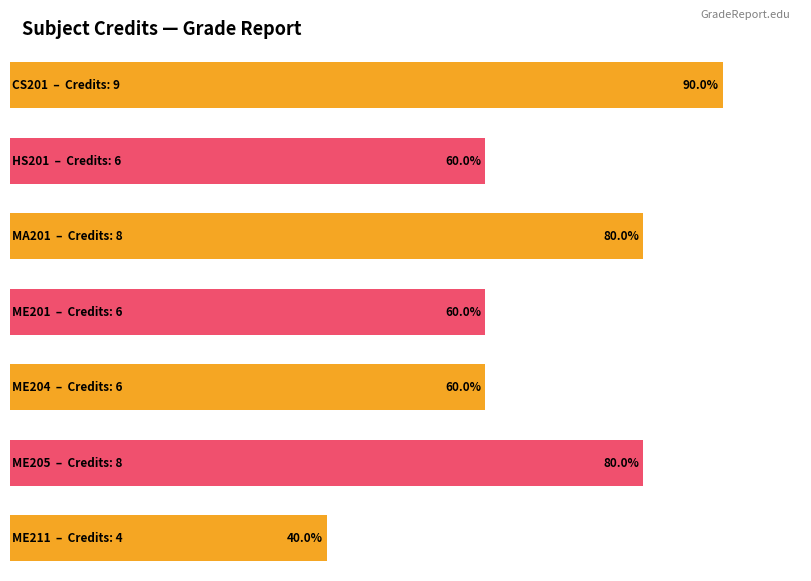

How many values are below 6?

1